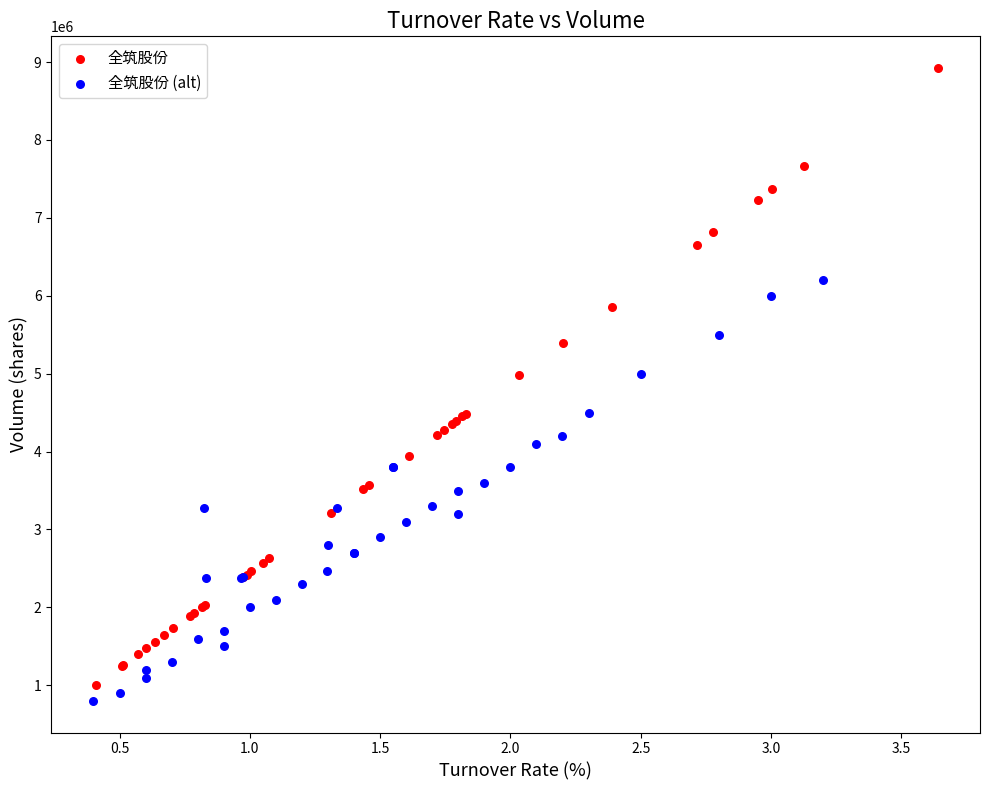

Which series has the largest Y range (max minus min)?

全筑股份